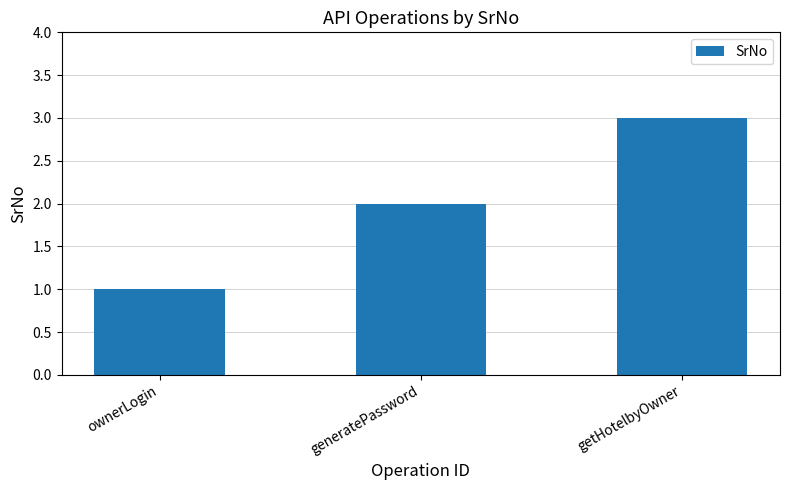

What is the smallest value displayed?

1